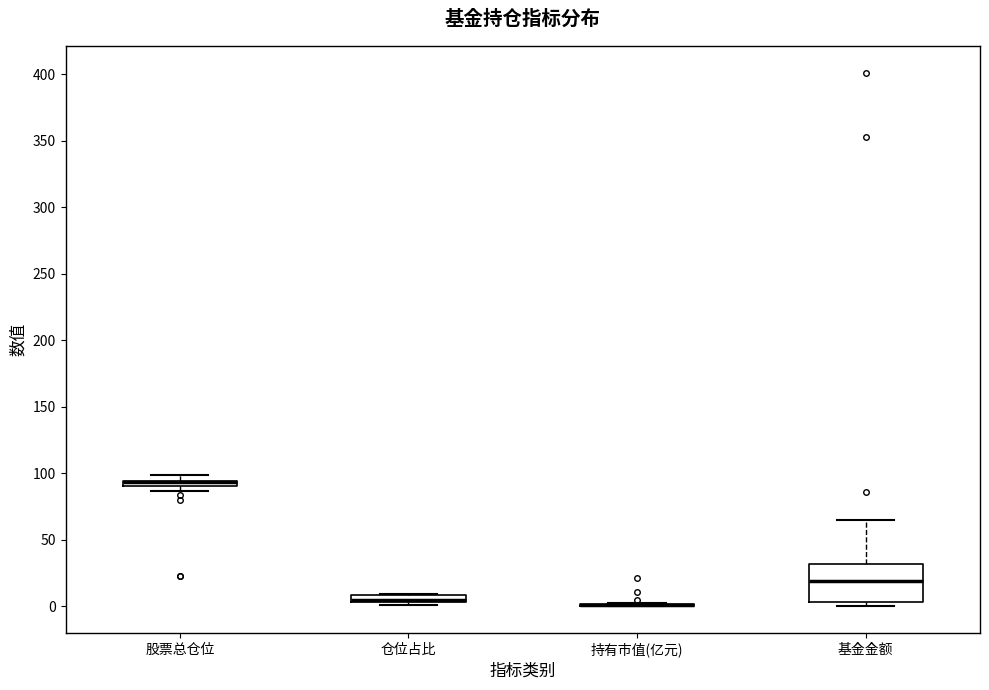

Comparing the boxes themselves (not the whiskers), which one is the tallest?

基金金额